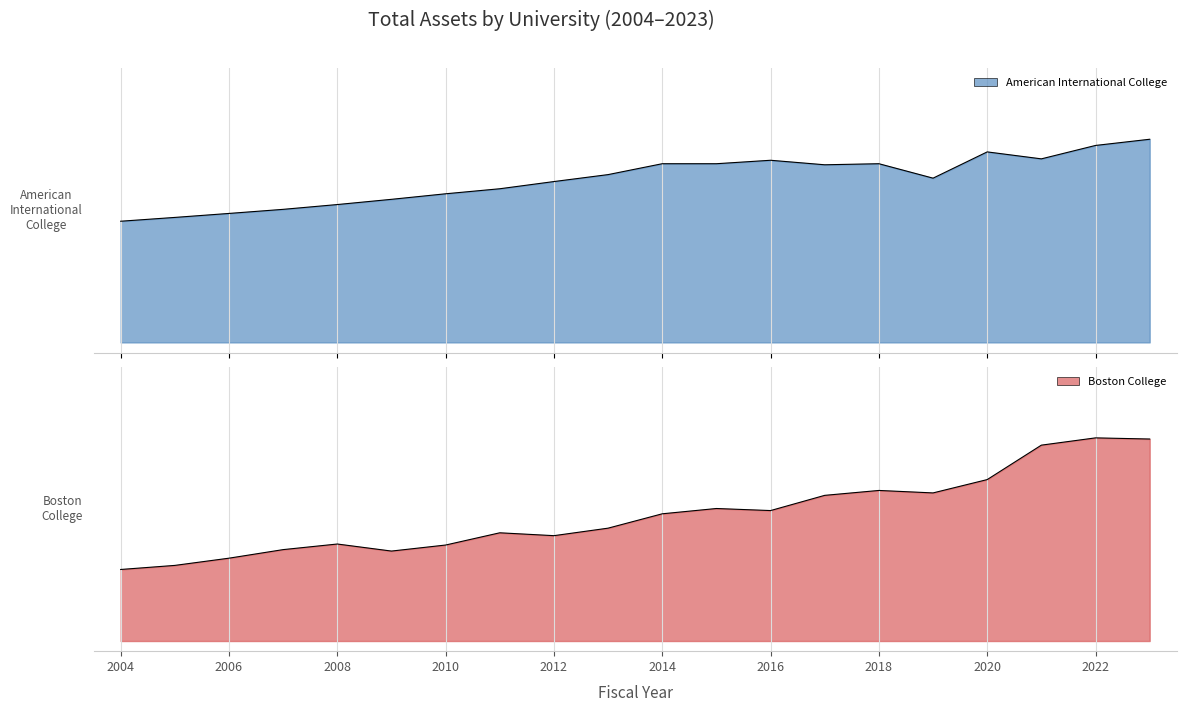

Which series ends up on top after the final intersection of American International College and Boston College?

American International College